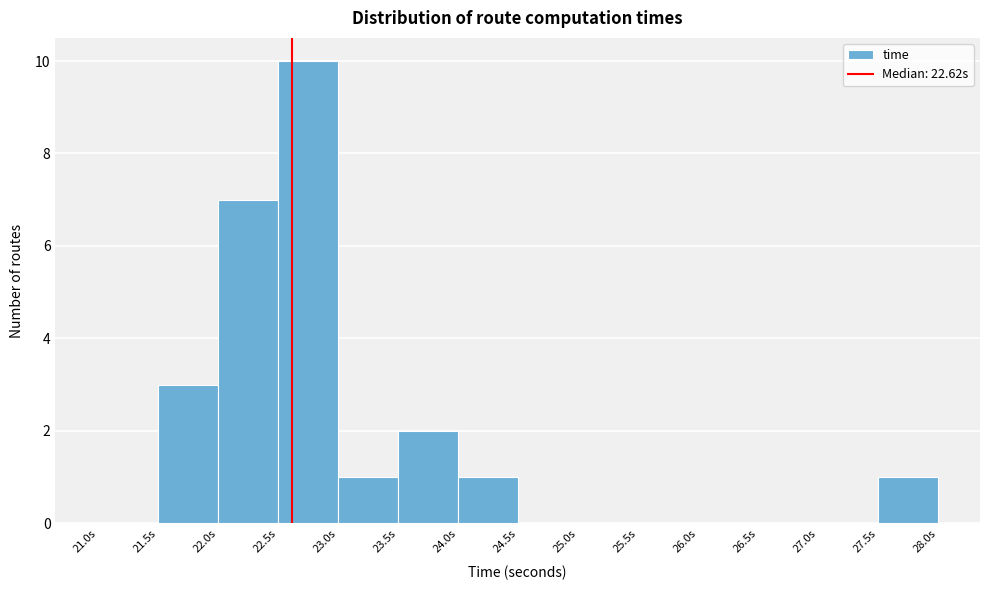

What is the height of the bar covering 23.5 to 24.0 on the x-axis? The values are not printed on the chart, so give them approximately, as read against the axis.

2